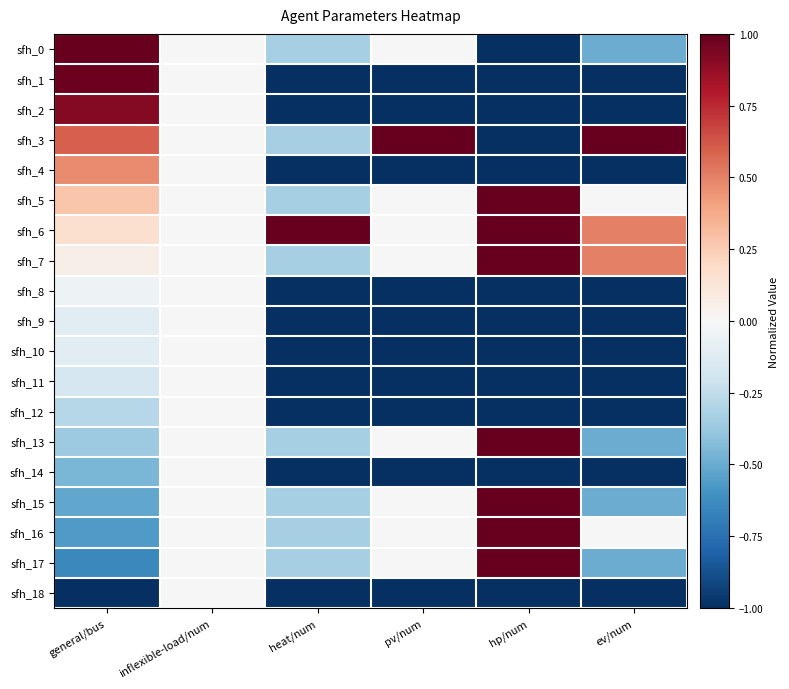

Reading left to right, what are all the values shown in this chart?

sfh_0: general/bus=1.0	inflexible-load/num=0.0	heat/num=-0.3	pv/num=0.0	hp/num=-1.0	ev/num=-0.5
sfh_1: general/bus=1.0	inflexible-load/num=0.0	heat/num=-1.0	pv/num=-1.0	hp/num=-1.0	ev/num=-1.0
sfh_2: general/bus=0.9	inflexible-load/num=0.0	heat/num=-1.0	pv/num=-1.0	hp/num=-1.0	ev/num=-1.0
sfh_3: general/bus=0.6	inflexible-load/num=0.0	heat/num=-0.3	pv/num=1.0	hp/num=-1.0	ev/num=1.0
sfh_4: general/bus=0.5	inflexible-load/num=0.0	heat/num=-1.0	pv/num=-1.0	hp/num=-1.0	ev/num=-1.0
sfh_5: general/bus=0.3	inflexible-load/num=0.0	heat/num=-0.3	pv/num=0.0	hp/num=1.0	ev/num=0.0
sfh_6: general/bus=0.2	inflexible-load/num=0.0	heat/num=1.0	pv/num=0.0	hp/num=1.0	ev/num=0.5
sfh_7: general/bus=0.1	inflexible-load/num=0.0	heat/num=-0.3	pv/num=0.0	hp/num=1.0	ev/num=0.5
sfh_8: general/bus=-0.0	inflexible-load/num=0.0	heat/num=-1.0	pv/num=-1.0	hp/num=-1.0	ev/num=-1.0
sfh_9: general/bus=-0.1	inflexible-load/num=0.0	heat/num=-1.0	pv/num=-1.0	hp/num=-1.0	ev/num=-1.0
sfh_10: general/bus=-0.1	inflexible-load/num=0.0	heat/num=-1.0	pv/num=-1.0	hp/num=-1.0	ev/num=-1.0
sfh_11: general/bus=-0.2	inflexible-load/num=0.0	heat/num=-1.0	pv/num=-1.0	hp/num=-1.0	ev/num=-1.0
sfh_12: general/bus=-0.3	inflexible-load/num=0.0	heat/num=-1.0	pv/num=-1.0	hp/num=-1.0	ev/num=-1.0
sfh_13: general/bus=-0.4	inflexible-load/num=0.0	heat/num=-0.3	pv/num=0.0	hp/num=1.0	ev/num=-0.5
sfh_14: general/bus=-0.5	inflexible-load/num=0.0	heat/num=-1.0	pv/num=-1.0	hp/num=-1.0	ev/num=-1.0
sfh_15: general/bus=-0.5	inflexible-load/num=0.0	heat/num=-0.3	pv/num=0.0	hp/num=1.0	ev/num=-0.5
sfh_16: general/bus=-0.6	inflexible-load/num=0.0	heat/num=-0.3	pv/num=0.0	hp/num=1.0	ev/num=0.0
sfh_17: general/bus=-0.6	inflexible-load/num=0.0	heat/num=-0.3	pv/num=0.0	hp/num=1.0	ev/num=-0.5
sfh_18: general/bus=-1.0	inflexible-load/num=0.0	heat/num=-1.0	pv/num=-1.0	hp/num=-1.0	ev/num=-1.0